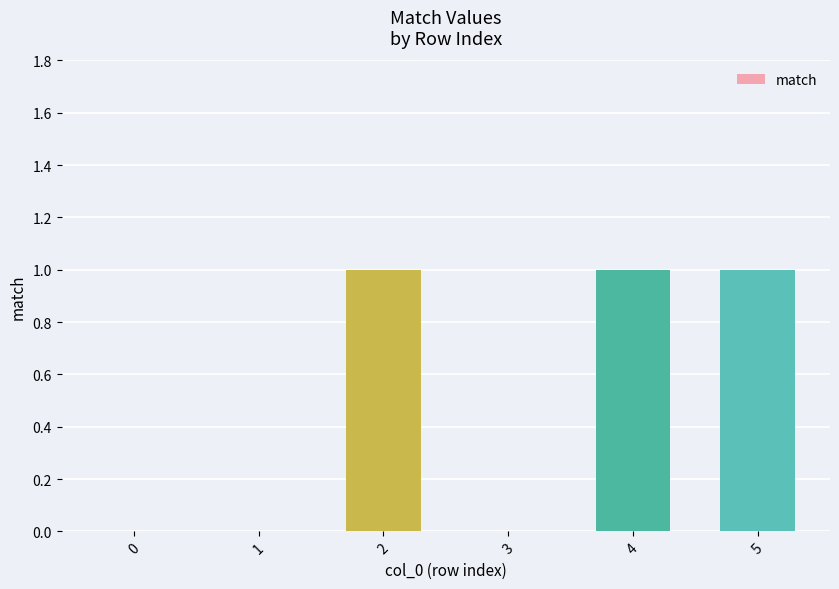

The chart shows a value of 0 at 1. True or false?

True